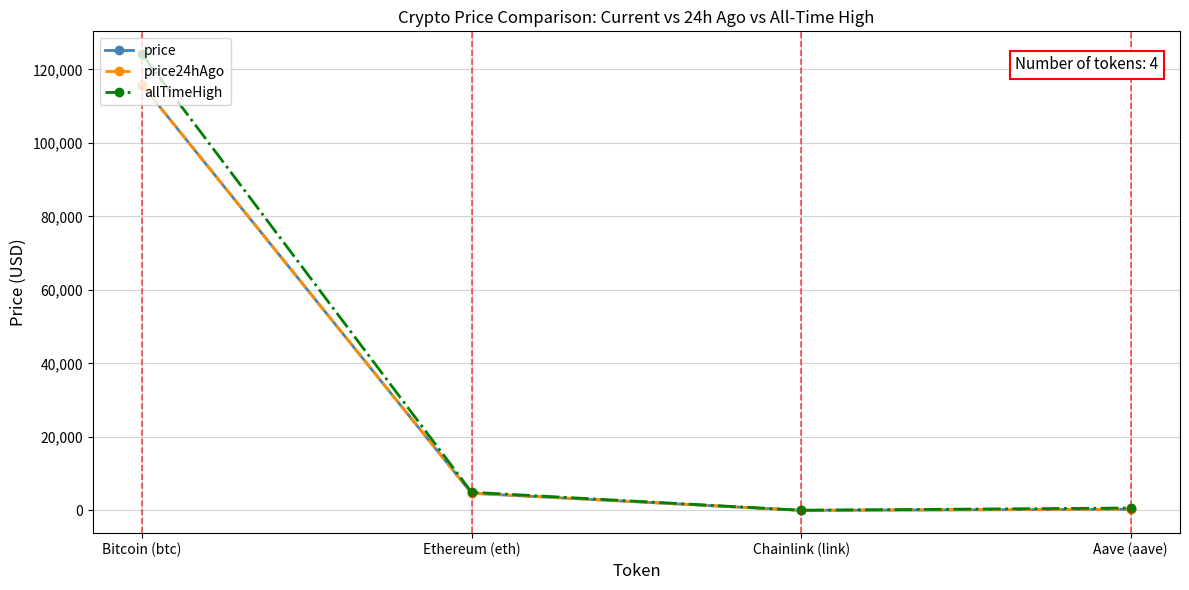

Count the number of data series in this chart.

3